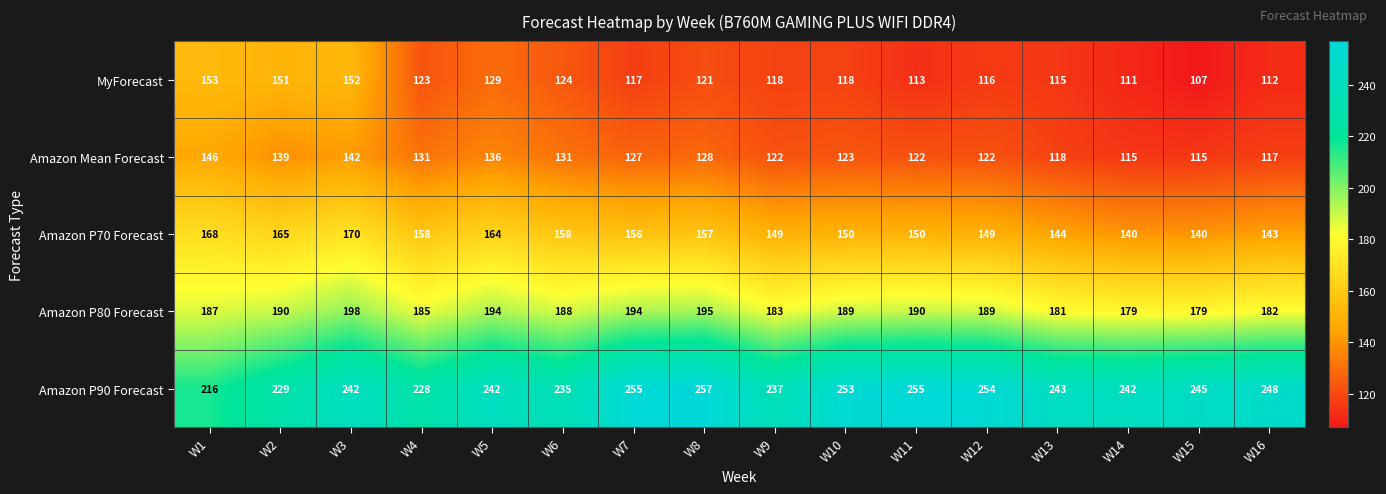

At how many categories does at least one series exceed 244?

7